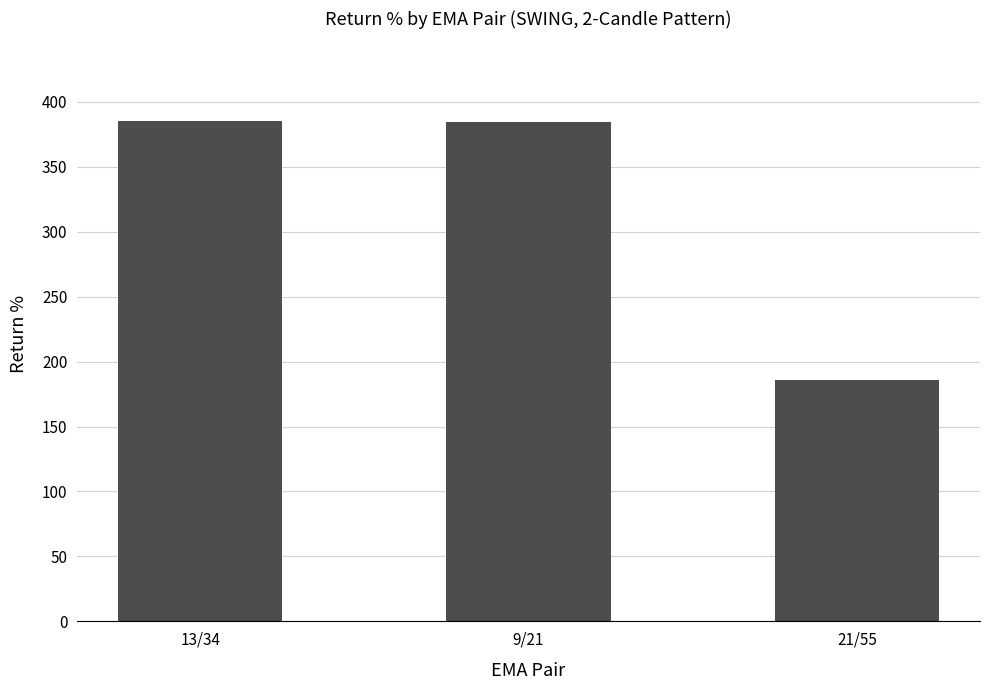

Does the chart contain any negative values?

No